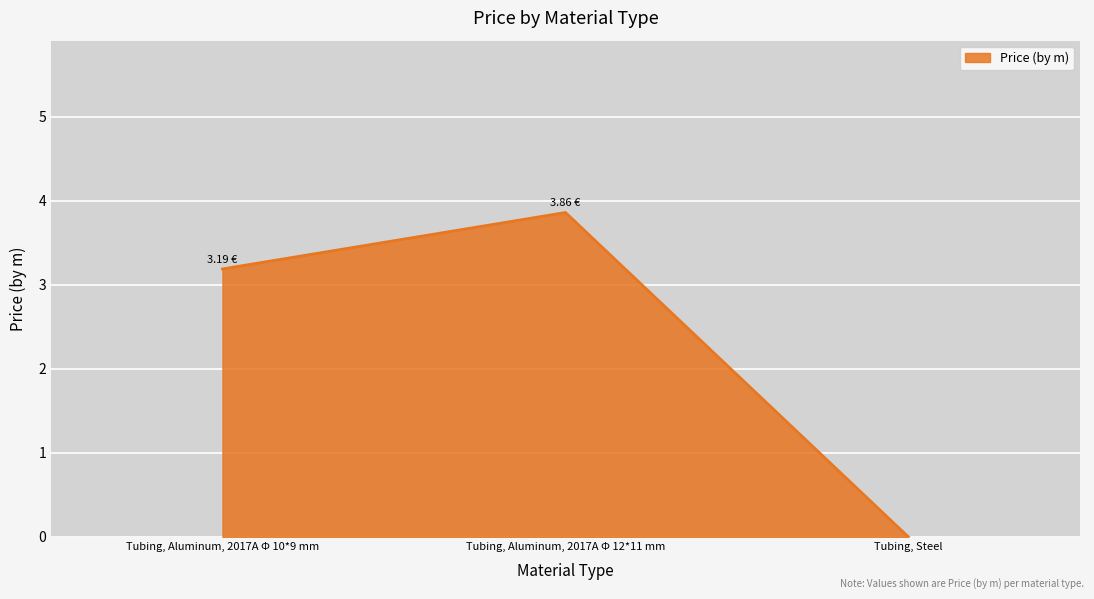

Which label corresponds to the smallest value in the chart?

Tubing, Steel